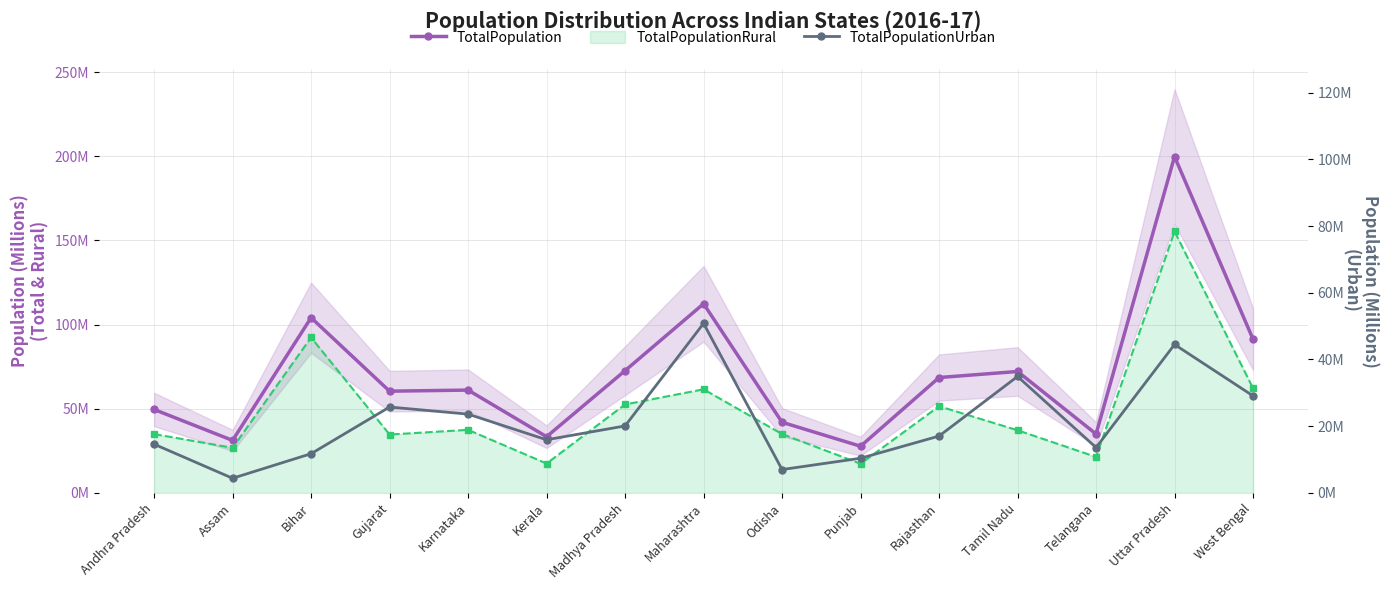

At which category does TotalPopulationRural_line reach its first local valley?

Assam